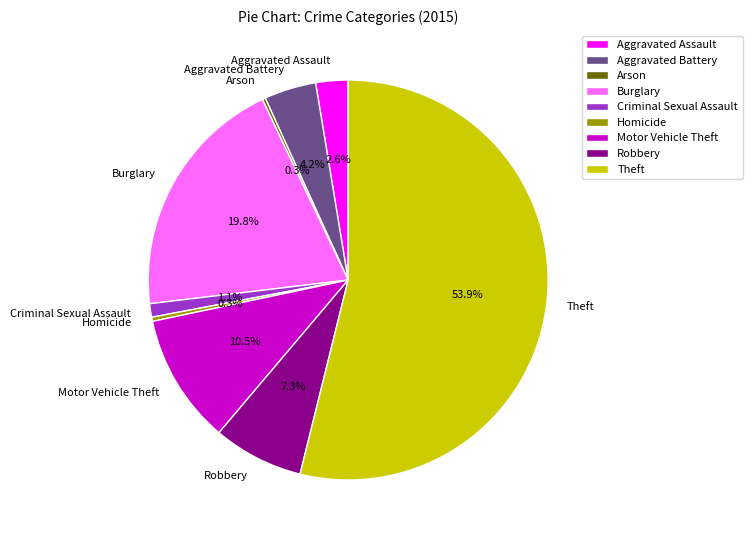

To the nearest percent, what percentage of the pie is Theft?

54%